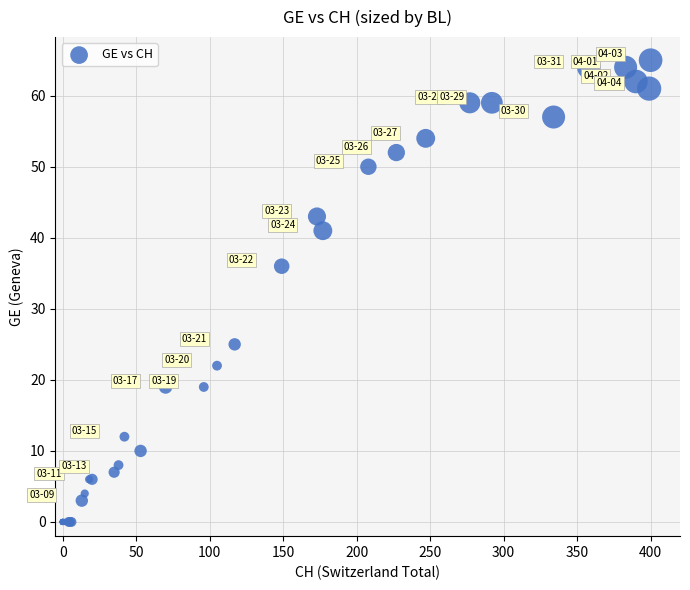

What Y value in the scatter plot is closest to 32?

36